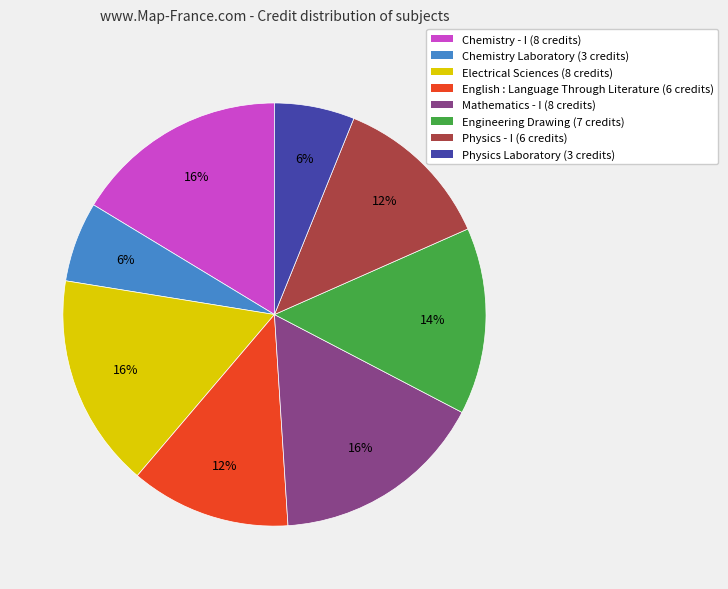

To the nearest percent, what portion does Physics Laboratory represent?

6%